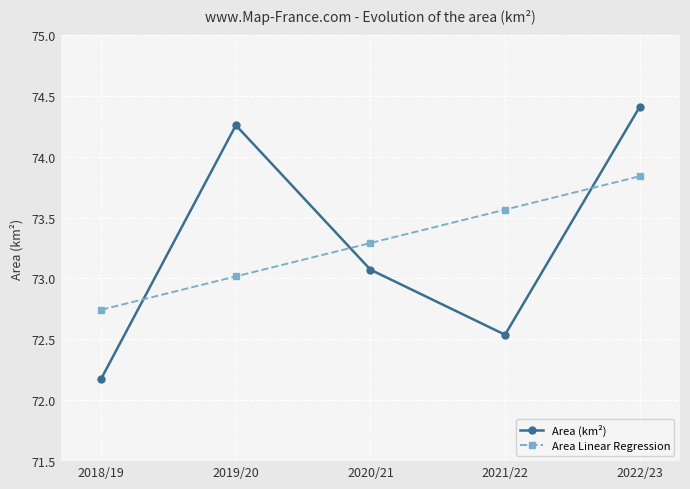

What is the lowest value of the Area (km²) series?

72.2